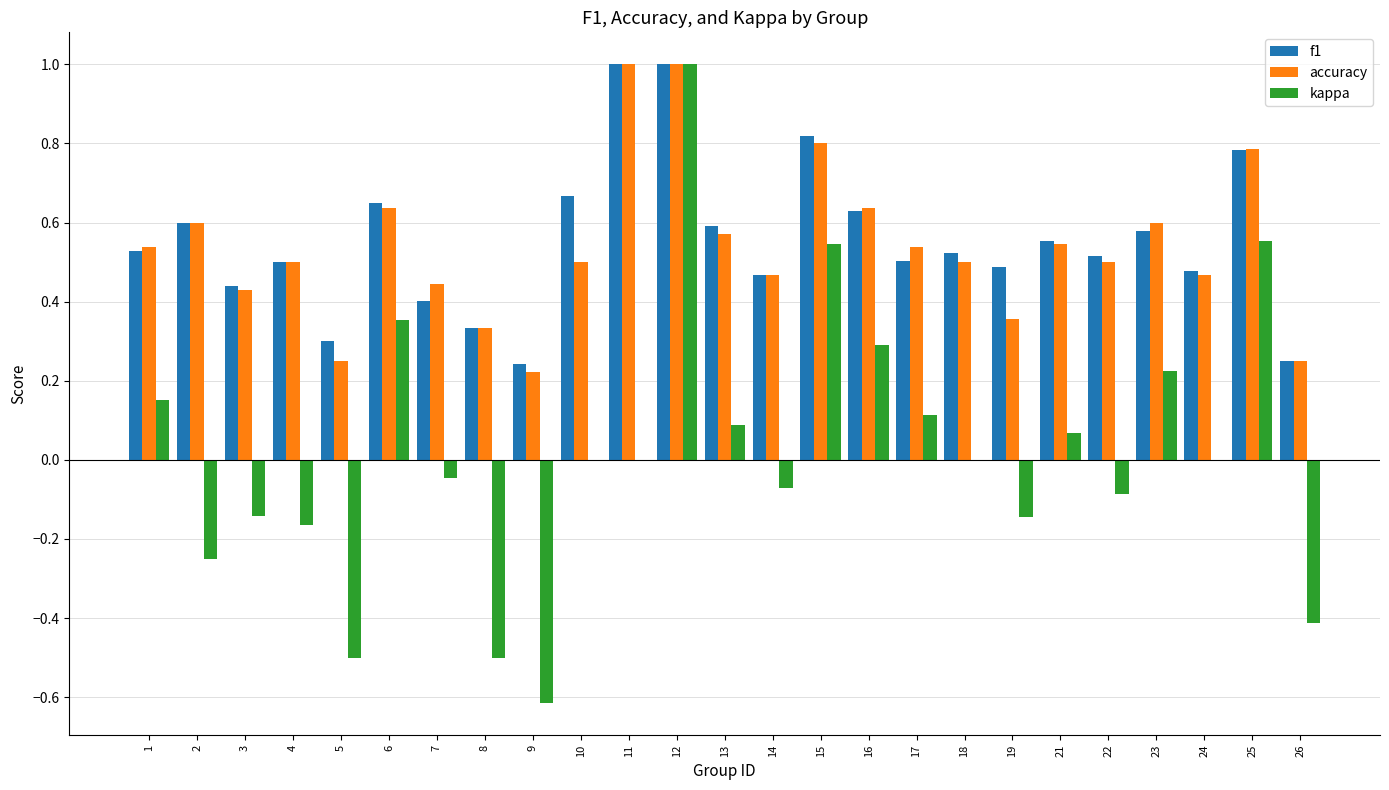

Is it true that kappa equals 0.1 at 17?

True